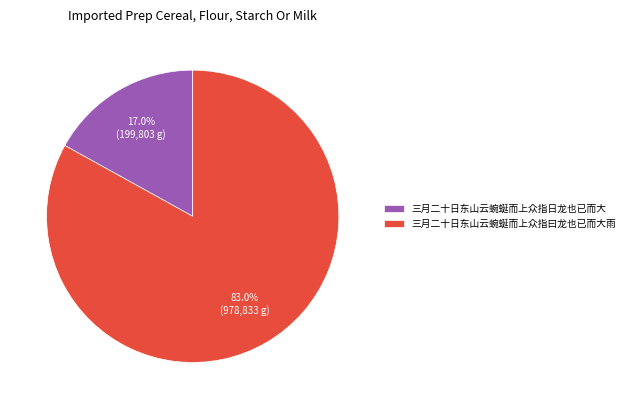

What is the ratio of the value at 三月二十日东山云蜿蜒而上众指日龙也已而大 to the value at 三月二十日东山云蜿蜒而上众指曰龙也已而大雨?

0.2